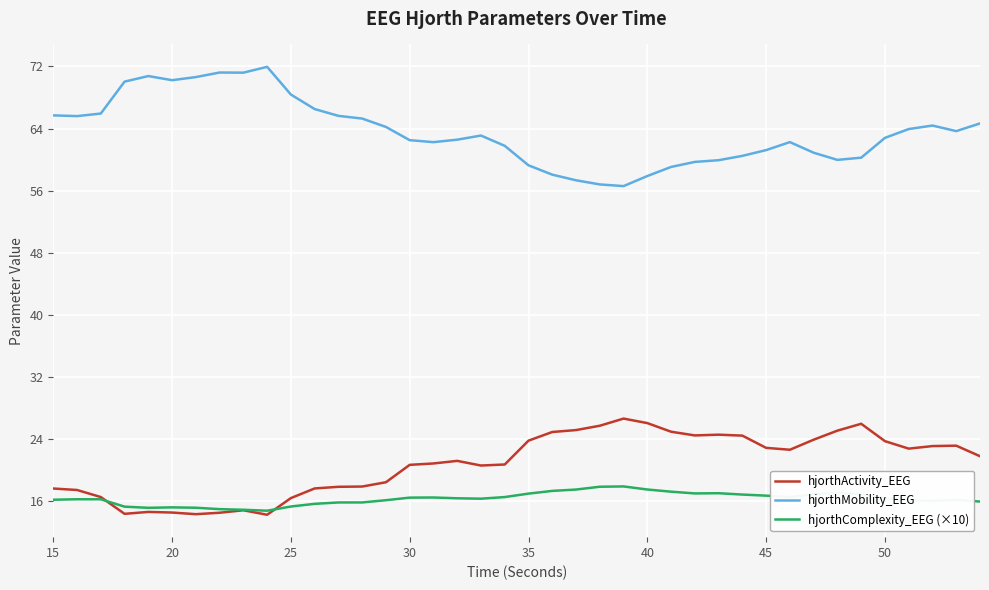

Rank the series by their maximum value, from highest to lowest.

hjorthMobility_EEG, hjorthActivity_EEG, hjorthComplexity_EEG (×10)